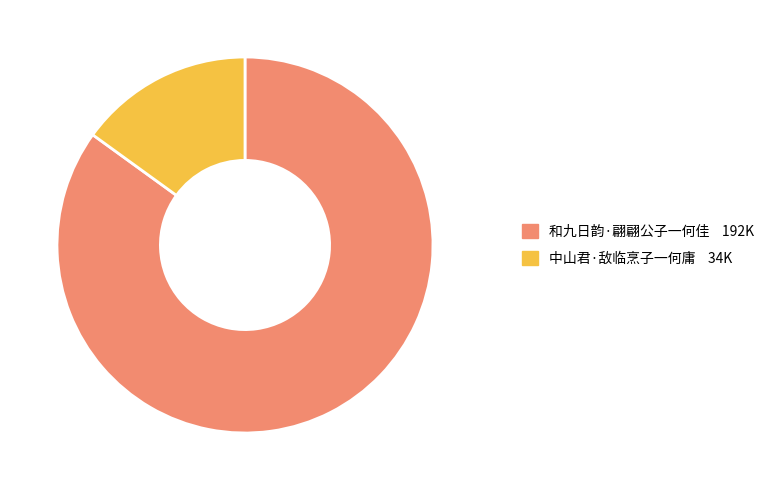

Combined, do 中山君·敌临烹子一何庸 34K and 和九日韵·翩翩公子一何佳 192K account for over 50%?

Yes